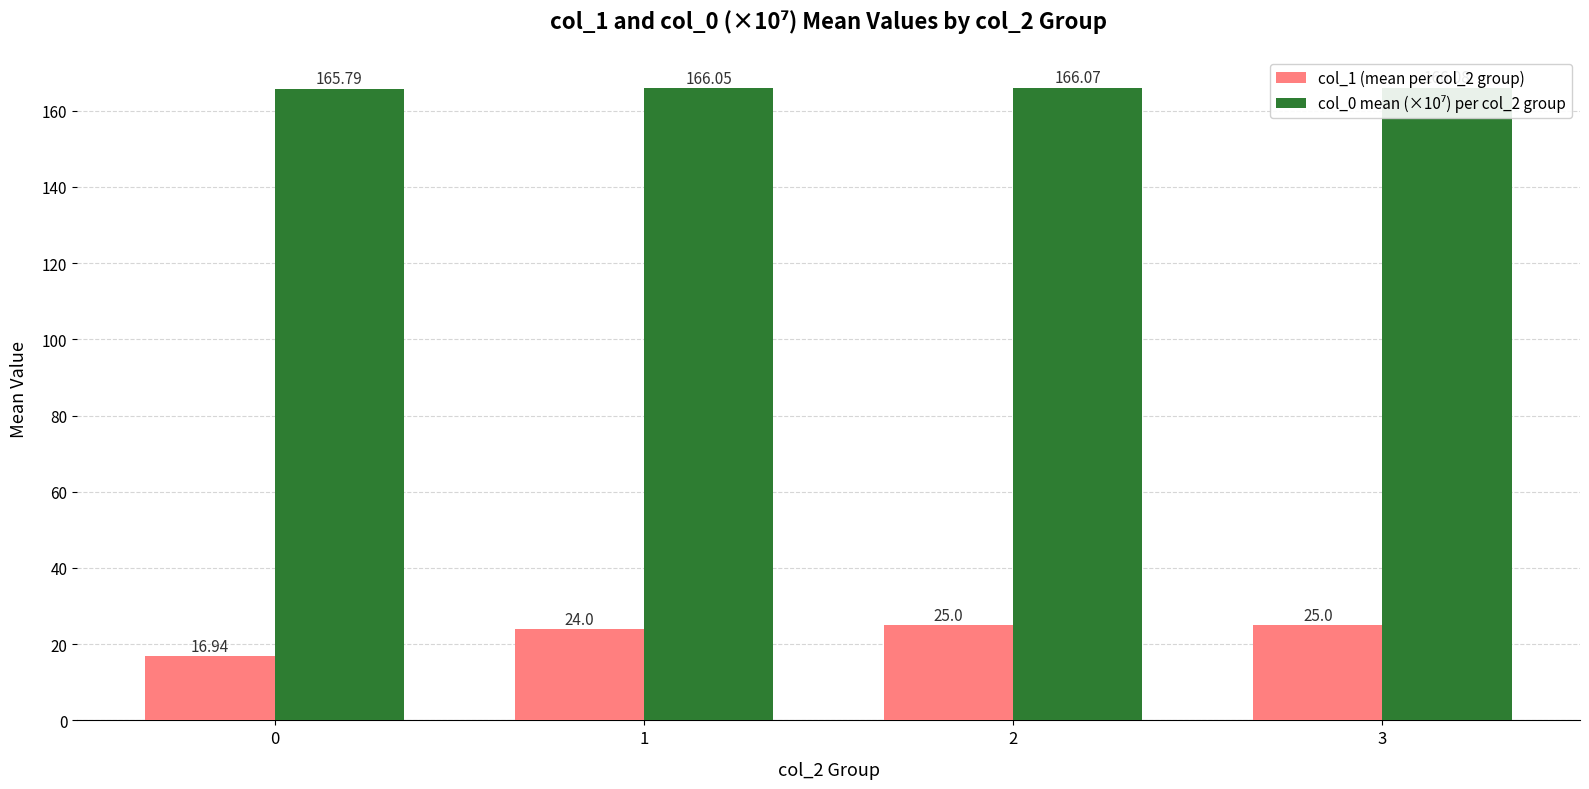

Are the bars grouped side by side (vs. stacked)?

Yes